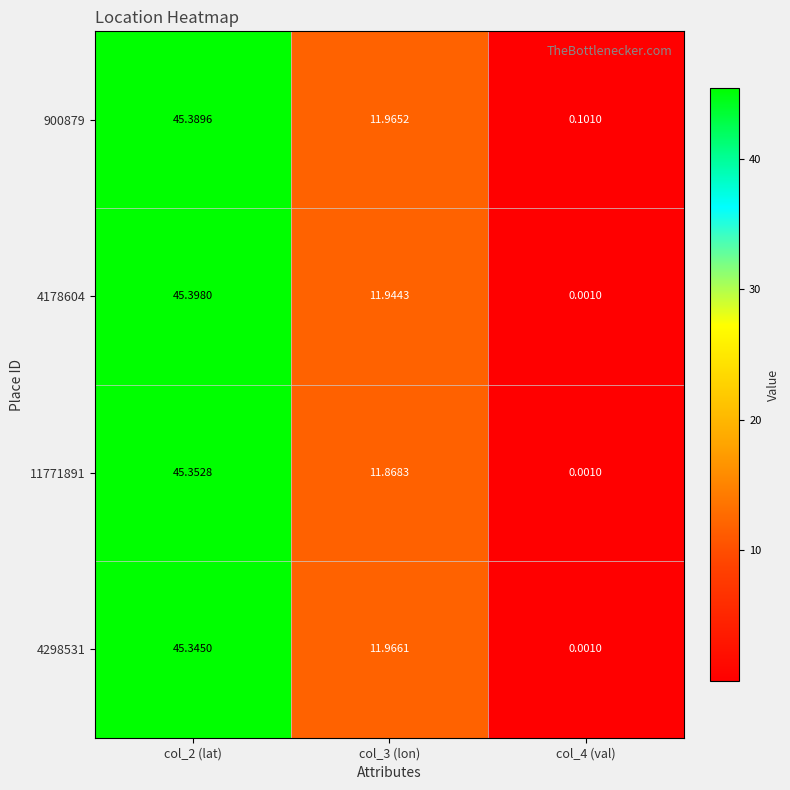

Is the value of 900879 at col_4 (val) greater than the value of 4178604 at col_2 (lat)?

No